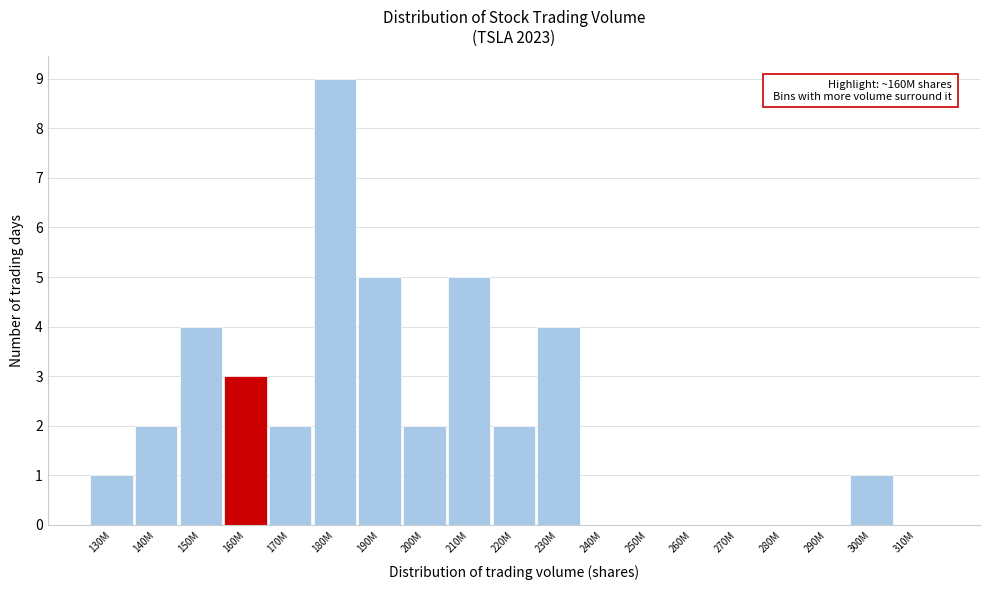

Reading left to right, transcribe all the data shown in this chart.

130M=1	140M=2	150M=4	160M=3	170M=2	180M=9	190M=5	200M=2	210M=5	220M=2	230M=4	240M=0	250M=0	260M=0	270M=0	280M=0	290M=0	300M=1	310M=0